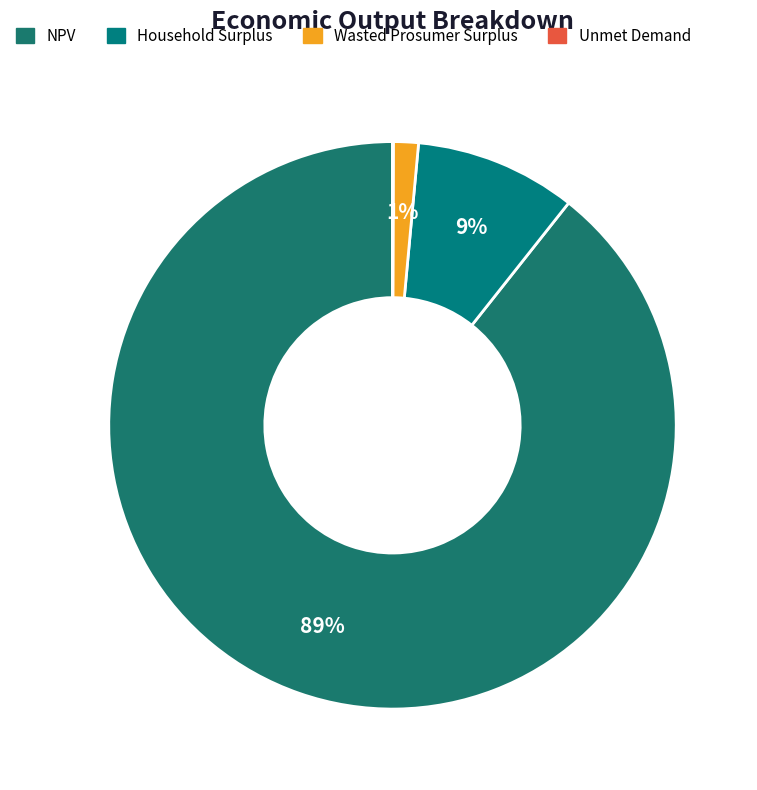

How many slices are in this pie chart?

4